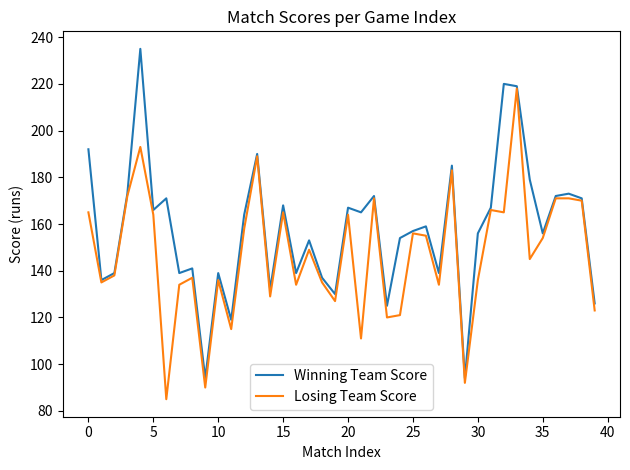

Reading left to right, transcribe all the data shown in this chart.

Winning Team Score: 192	136	139	173	235	166	171	139	141	94	139	119	164	190	132	168	139	153	137	130	167	165	172	125	154	157	159	139	185	94	156	167	220	219	179	156	172	173	171	126
Losing Team Score: 165	135	138	172	193	164	85	134	137	90	136	115	158	189	129	165	134	149	135	127	164	111	171	120	121	156	155	134	183	92	136	166	165	218	145	154	171	171	170	123